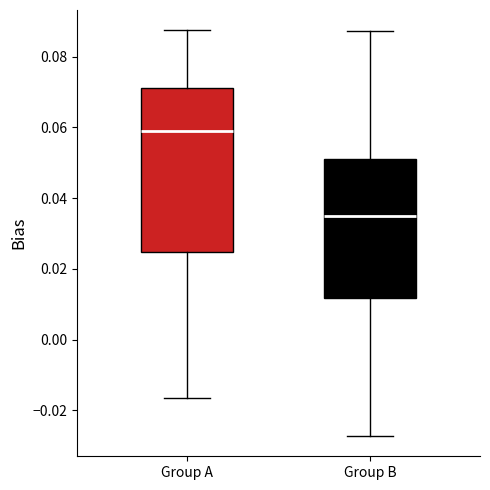

Where is the upper edge of the box for Group B on the y-axis? The values are not printed on the chart, so give them approximately, as read against the axis.

0.050